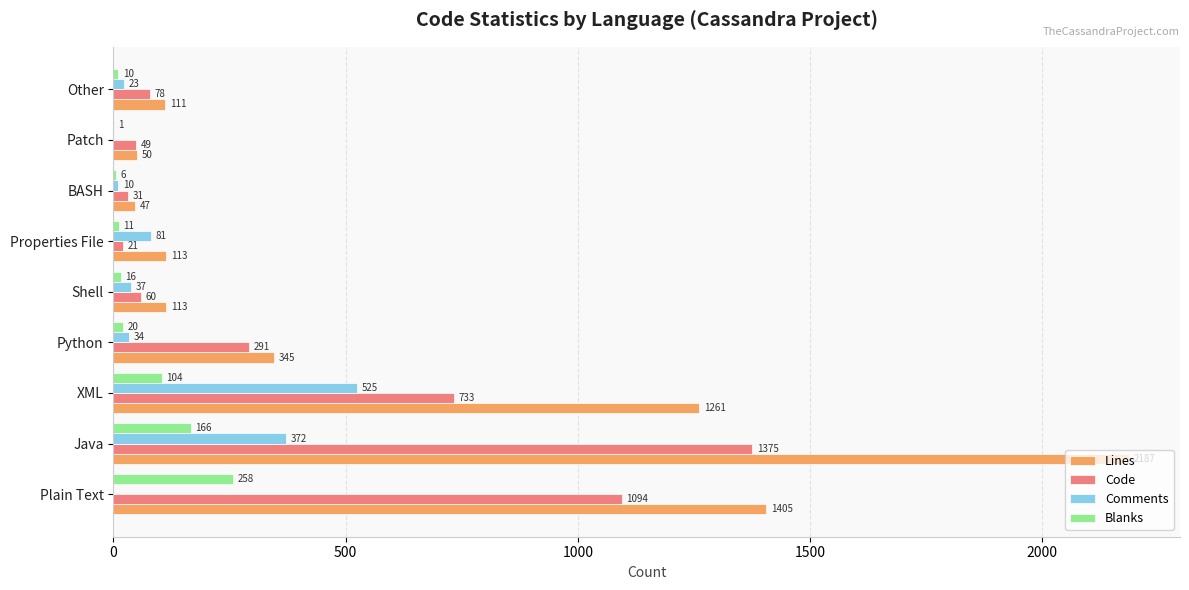

Is the value of Code at XML greater than the value of Blanks at Python?

Yes